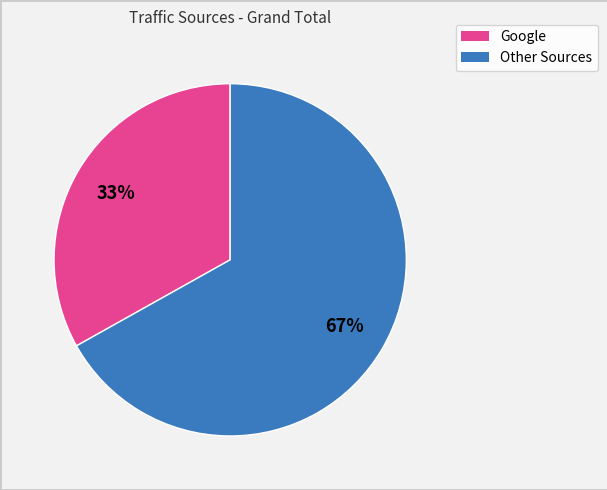

To the nearest percent, what is the average slice percentage?

50%